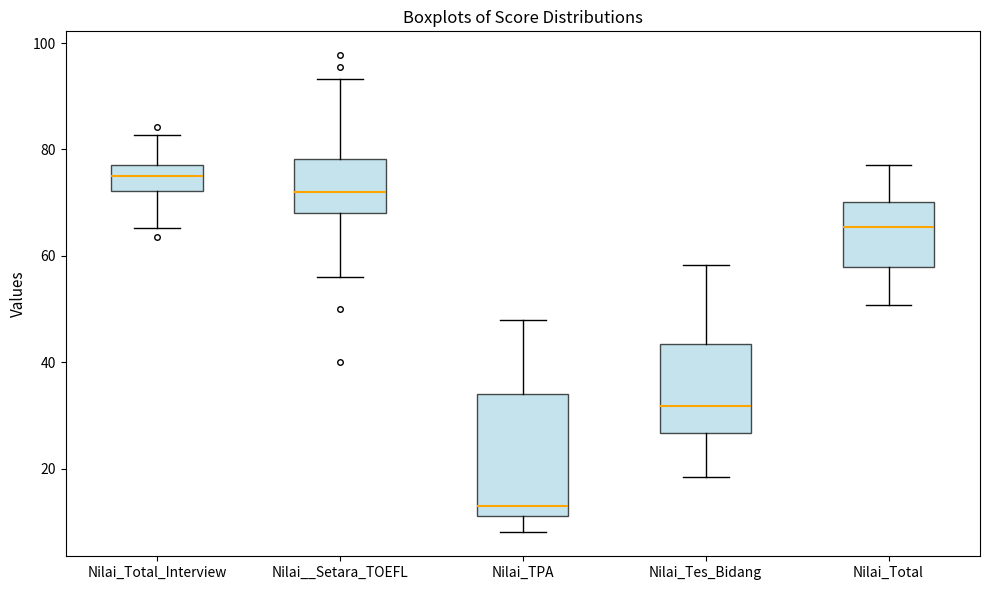

Reading left to right, read every box against the y-axis: the position of its median line, the range the box covers, and the ends of its whiskers. The values are not printed on the chart, so give them approximately, as read against the axis.

Nilai_Total_Interview: median 76, box 72 to 78, whiskers 66 to 82
Nilai__Setara_TOEFL: median 72, box 68 to 78, whiskers 56 to 94
Nilai_TPA: median 14, box 12 to 34, whiskers 8 to 48
Nilai_Tes_Bidang: median 32, box 26 to 44, whiskers 18 to 58
Nilai_Total: median 66, box 58 to 70, whiskers 50 to 78